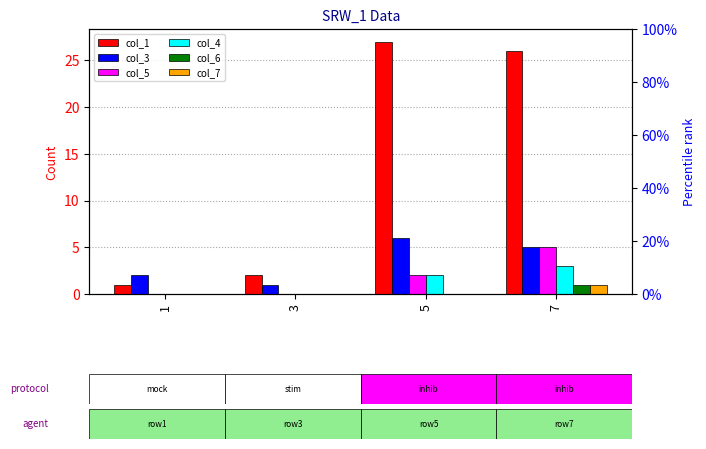

Which label corresponds to the largest value in the chart?

5